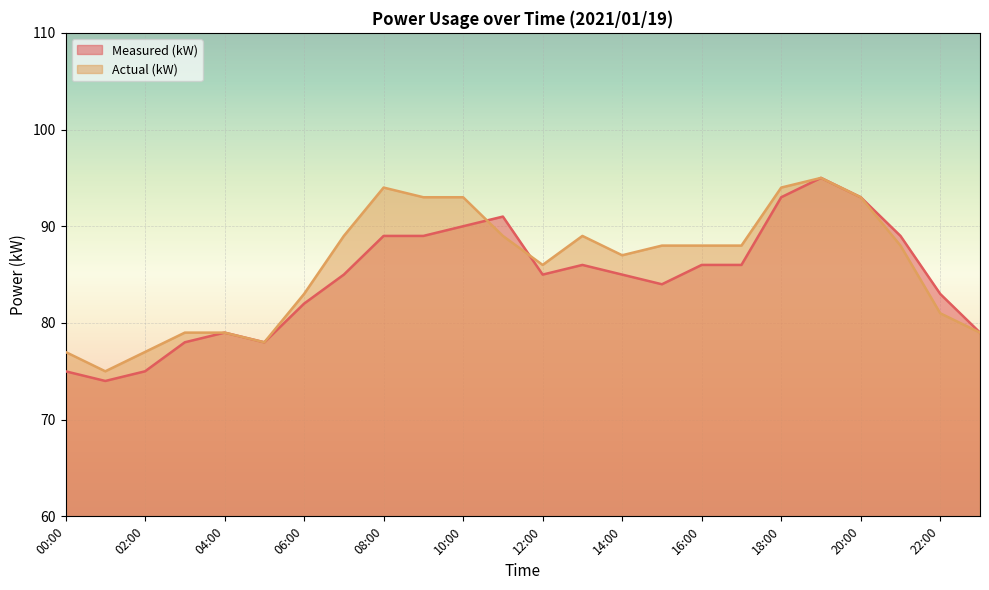

Where does the Actual (kW) series first go above 88?

07:00